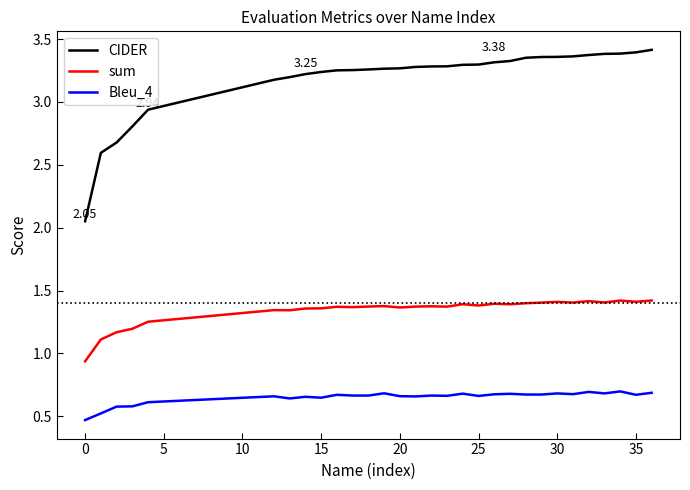

Rank the series by their maximum value, from highest to lowest.

CIDER, sum, Bleu_4